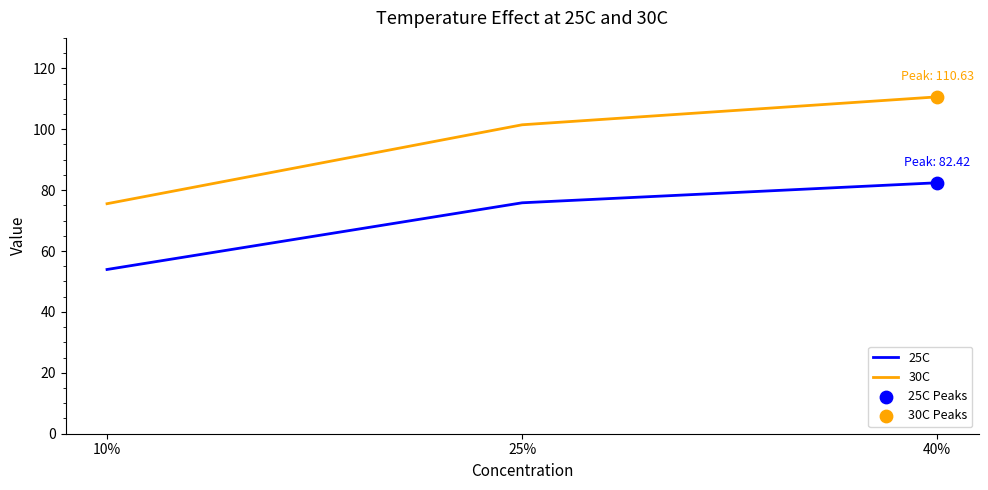

At how many categories does at least one series exceed 86?

2